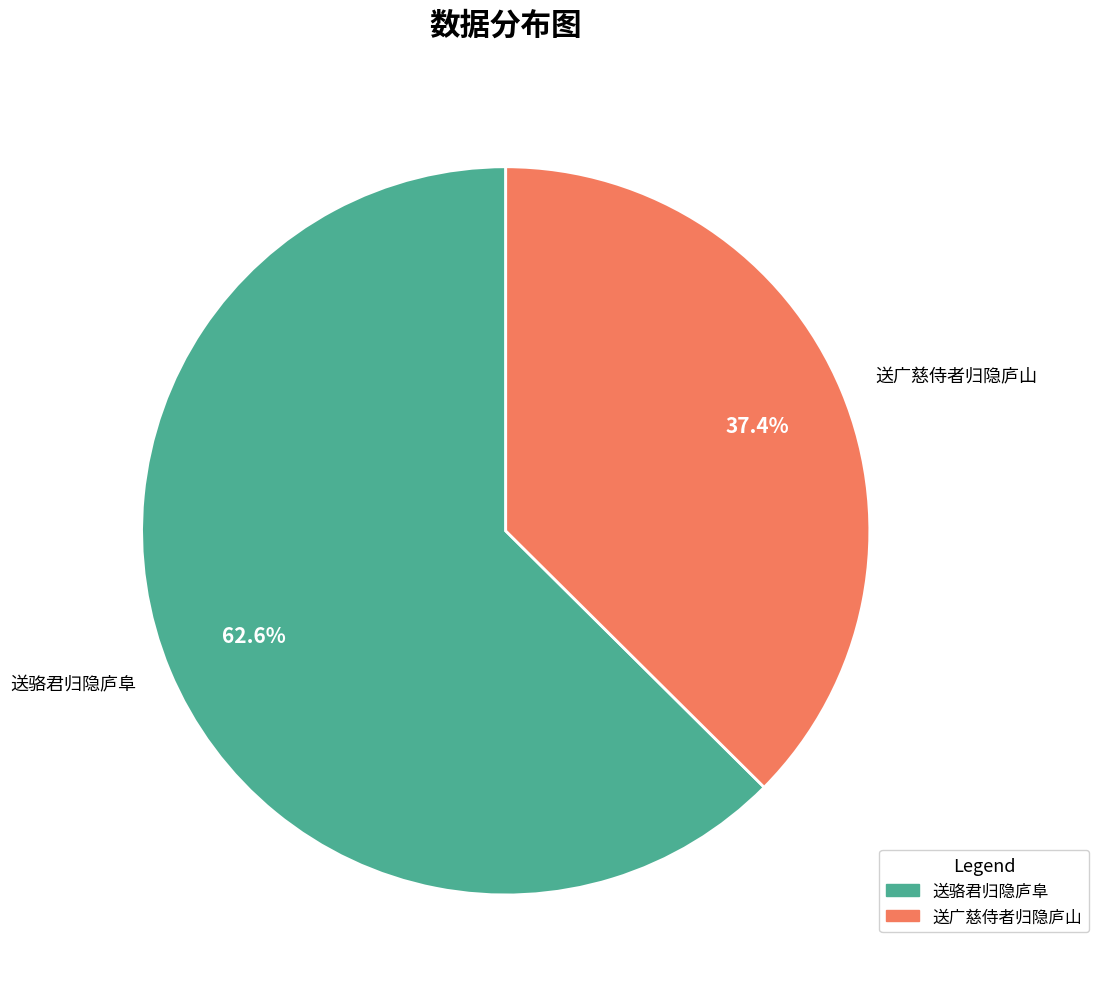

True or false: 送骆君归隐庐阜 accounts for 77% of the total.

False